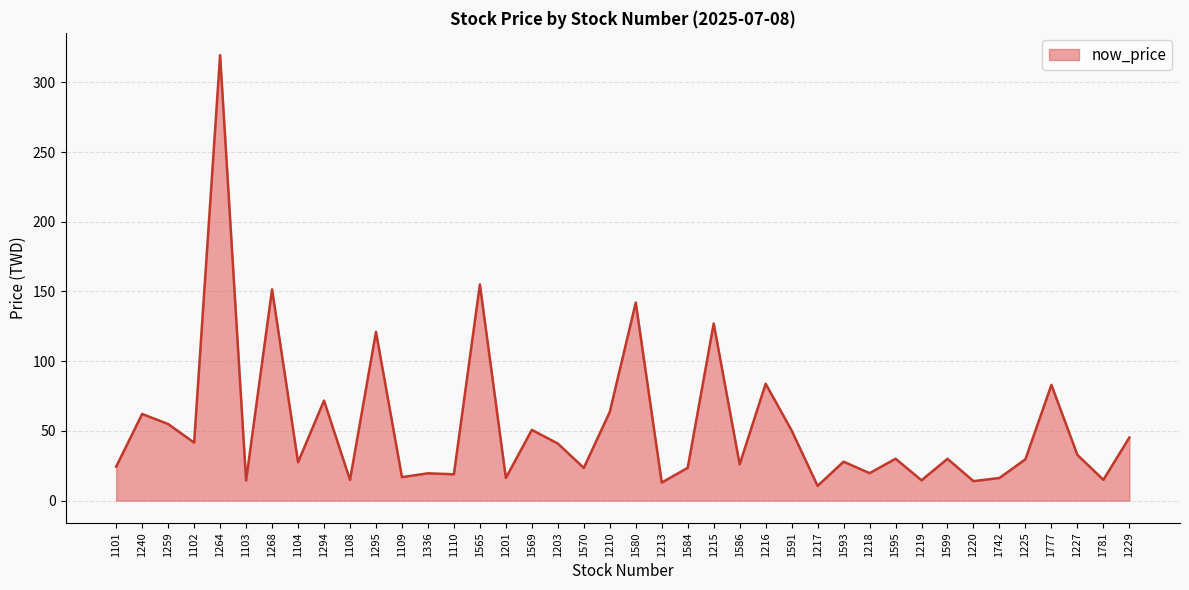

What position from the left is 1109?

12